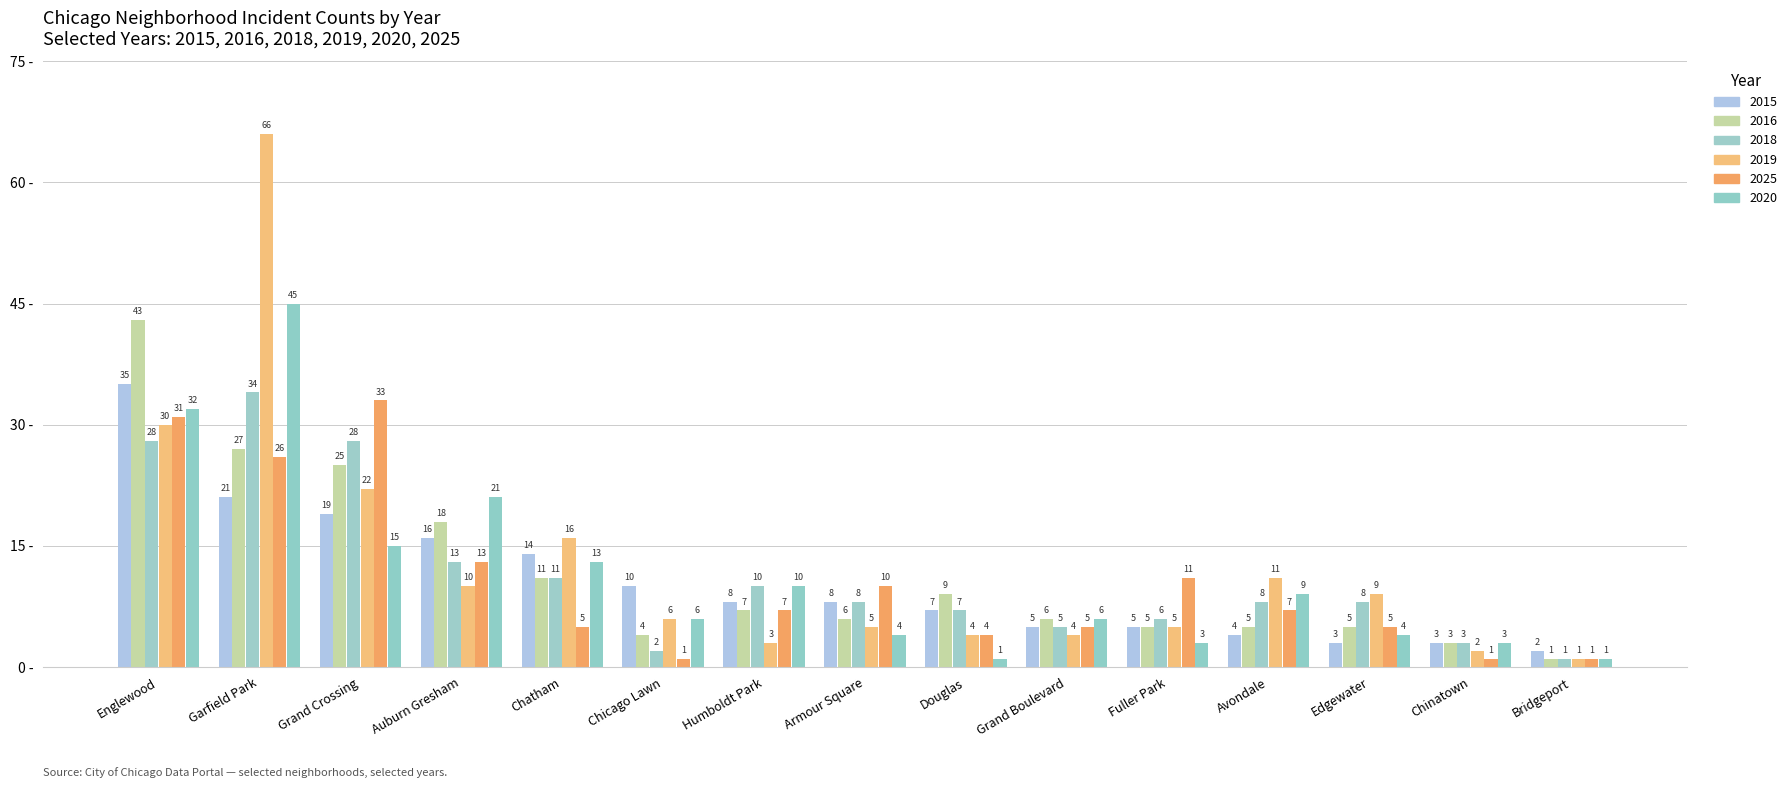

Where does the 2025 series first go above 7?

Englewood